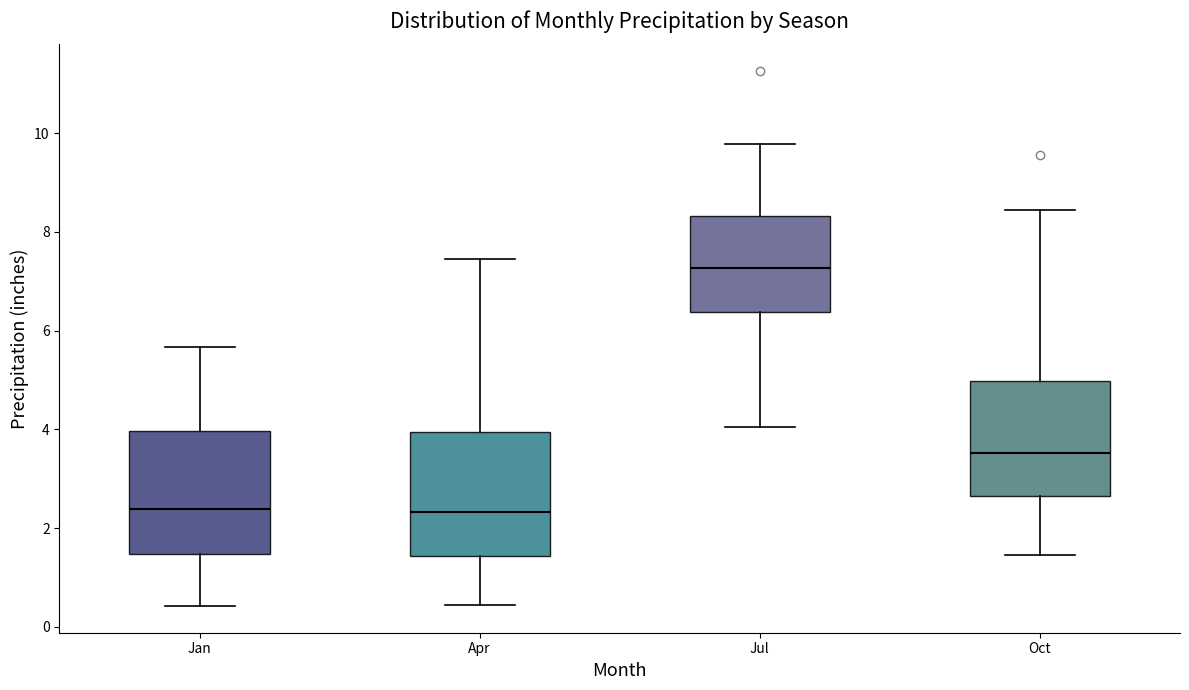

Reading left to right, transcribe this box plot: for each box, give where its median line is, the range the box spans, and where its two whiskers end, as read against the y-axis. The values are not printed on the chart, so give them approximately, as read against the axis.

Jan: median 2.4, box 1.4 to 4.0, whiskers 0.4 to 5.6
Apr: median 2.4, box 1.4 to 4.0, whiskers 0.4 to 7.4
Jul: median 7.2, box 6.4 to 8.4, whiskers 4.0 to 9.8
Oct: median 3.6, box 2.6 to 5.0, whiskers 1.4 to 8.4